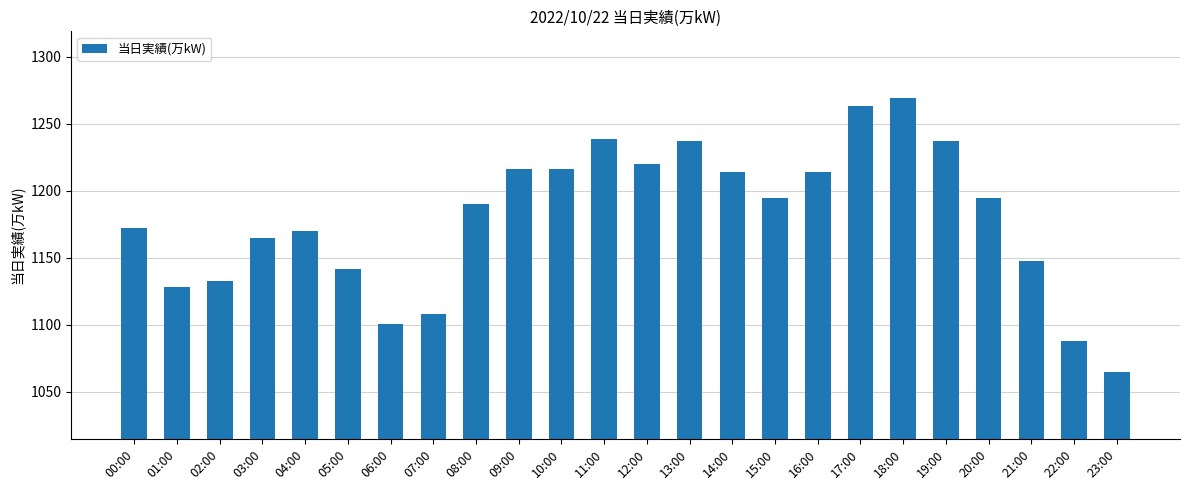

What is the approximate value at 18:00, to the nearest 5?

1270